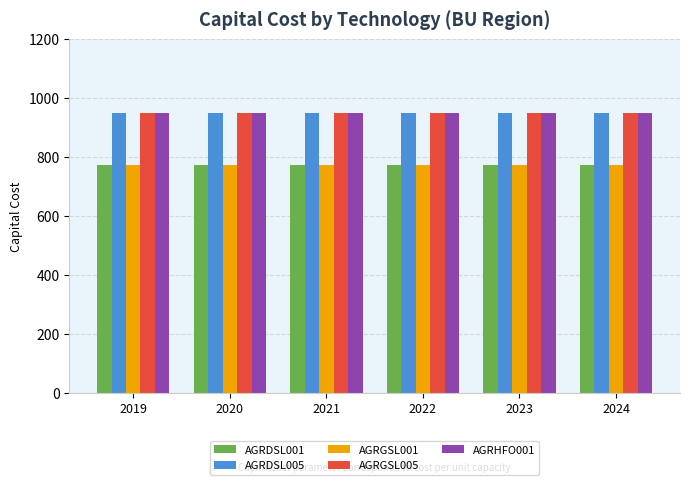

The AGRHFO001 series shows 596.9 at 2022. True or false?

False